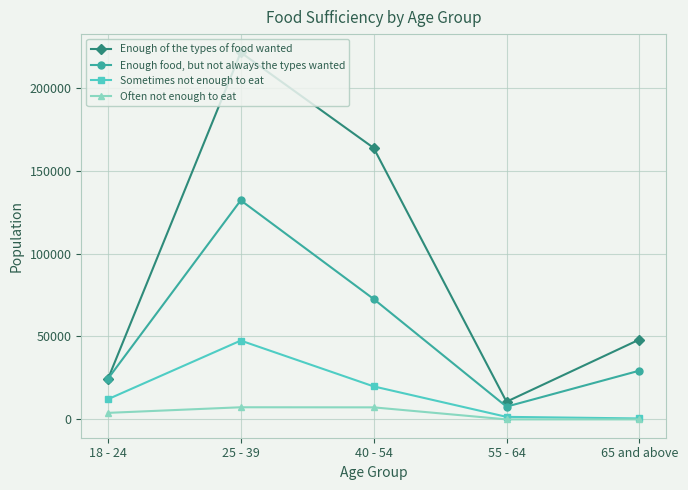

Is the value of Enough food, but not always the types wanted at 18 - 24 greater than the value of Enough of the types of food wanted at 40 - 54?

No